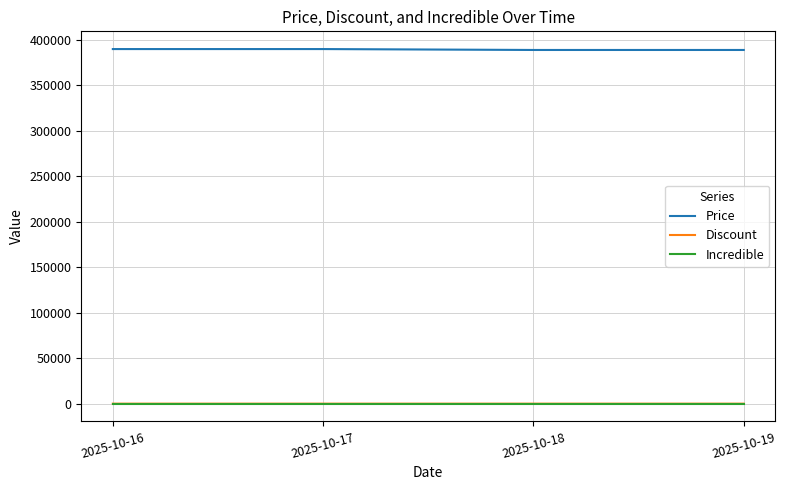

What is the maximum value for Price?

390000